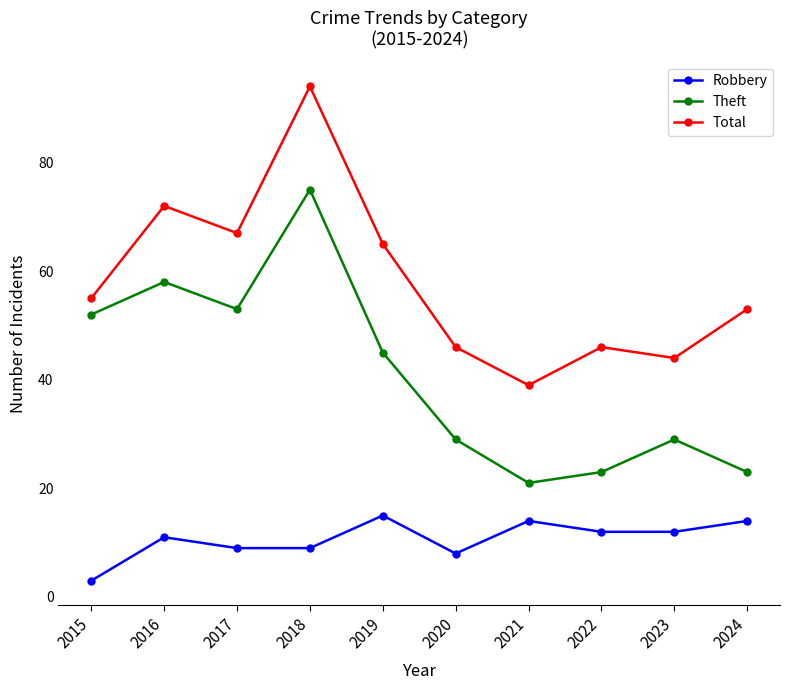

Between 2017 and 2022, which series saw the biggest shift?

Theft